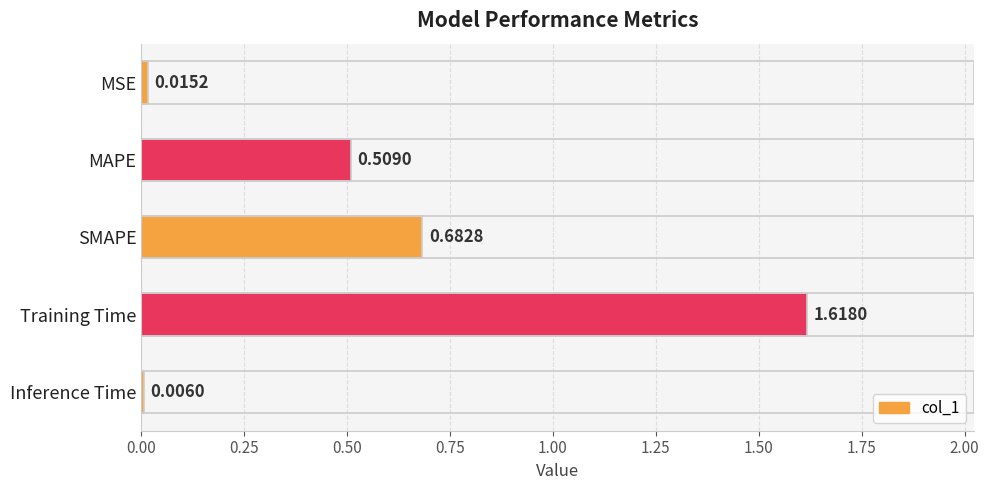

What is the sum of all values?

2.8